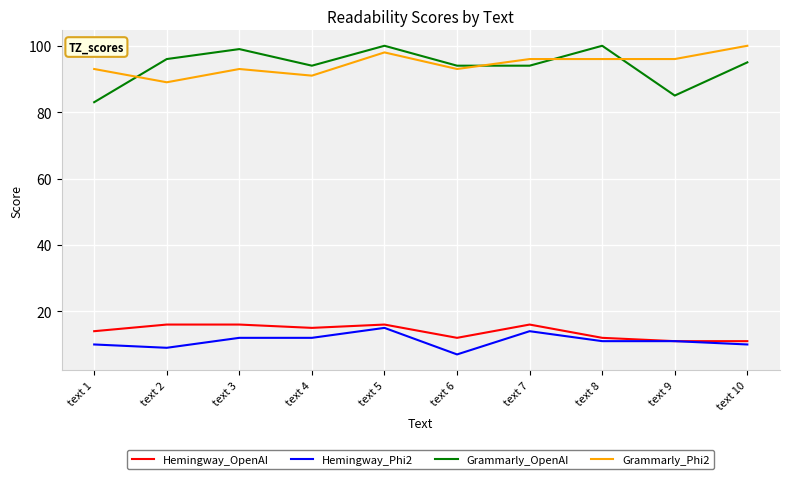

Which series has the largest range (max minus min)?

Grammarly_OpenAI